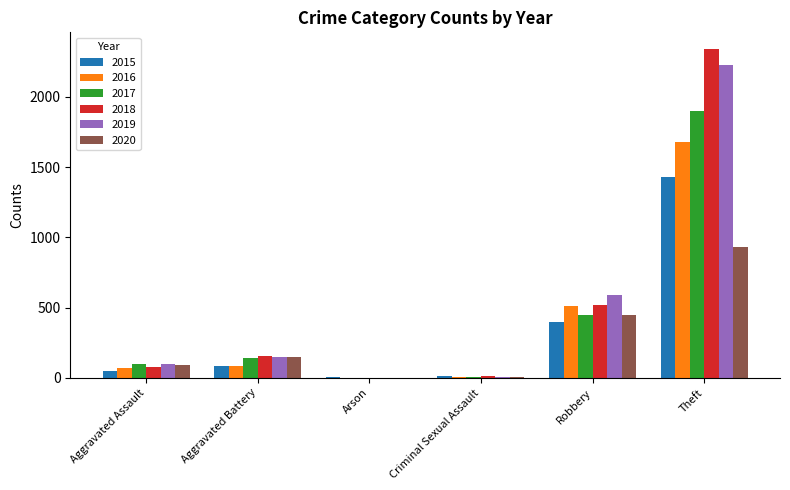

What is the spread (max minus min) of values at Aggravated Assault?

52